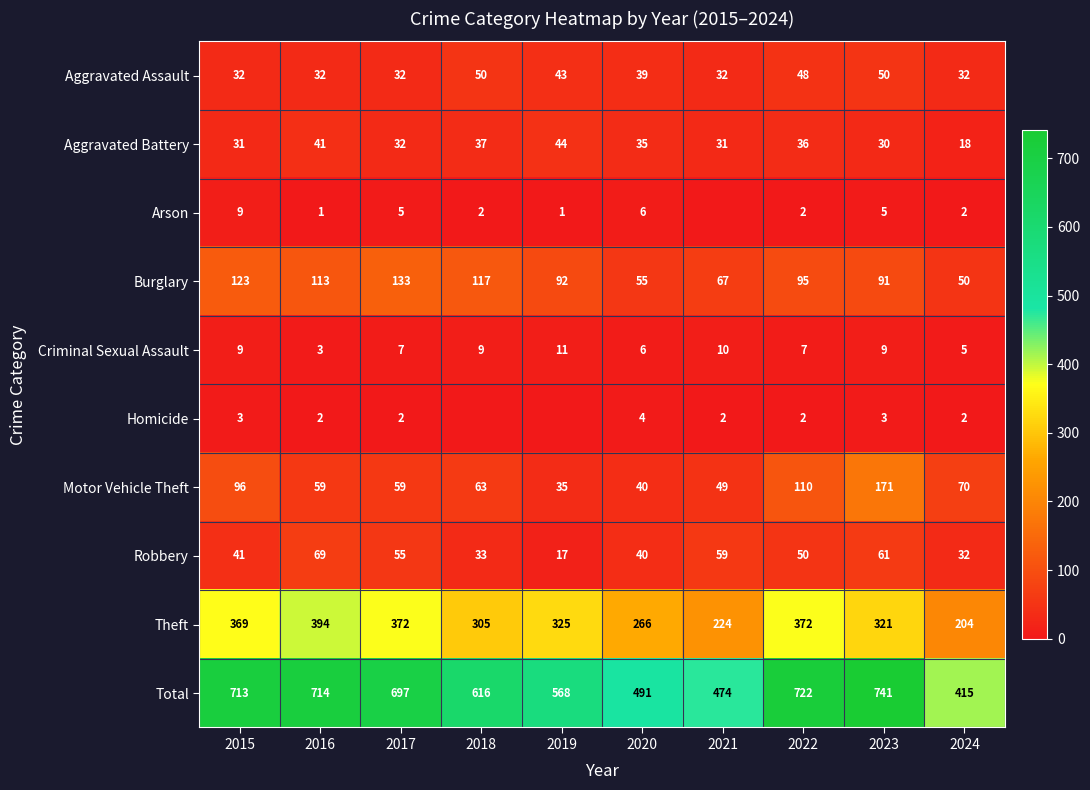

What is the sum of the Homicide values at 2022 and 2020?

6